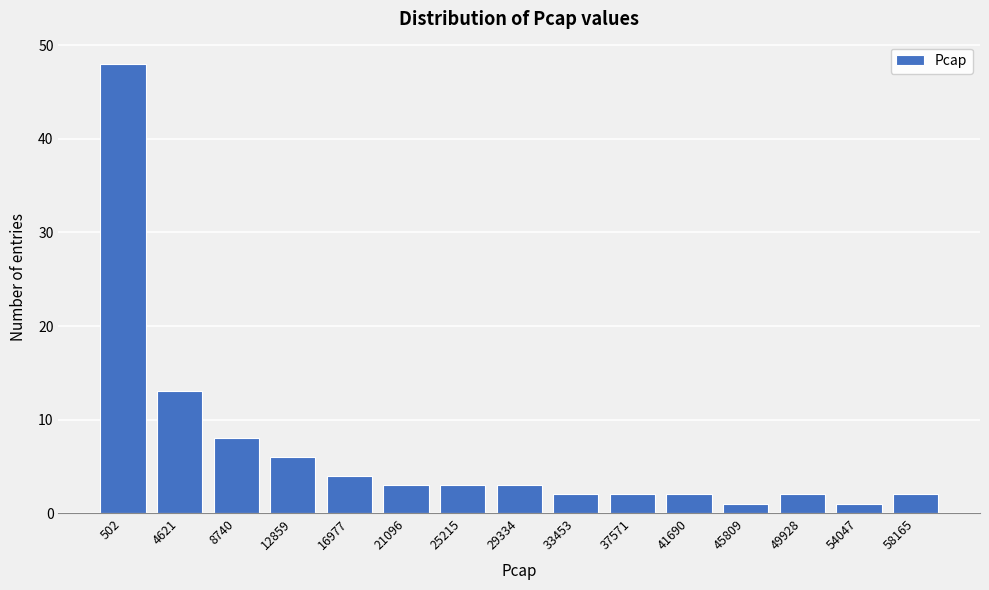

Reading left to right, extract all data points from this chart.

502=48	4621=13	8740=8	12859=6	16977=4	21096=3	25215=3	29334=3	33453=2	37571=2	41690=2	45809=1	49928=2	54047=1	58165=2